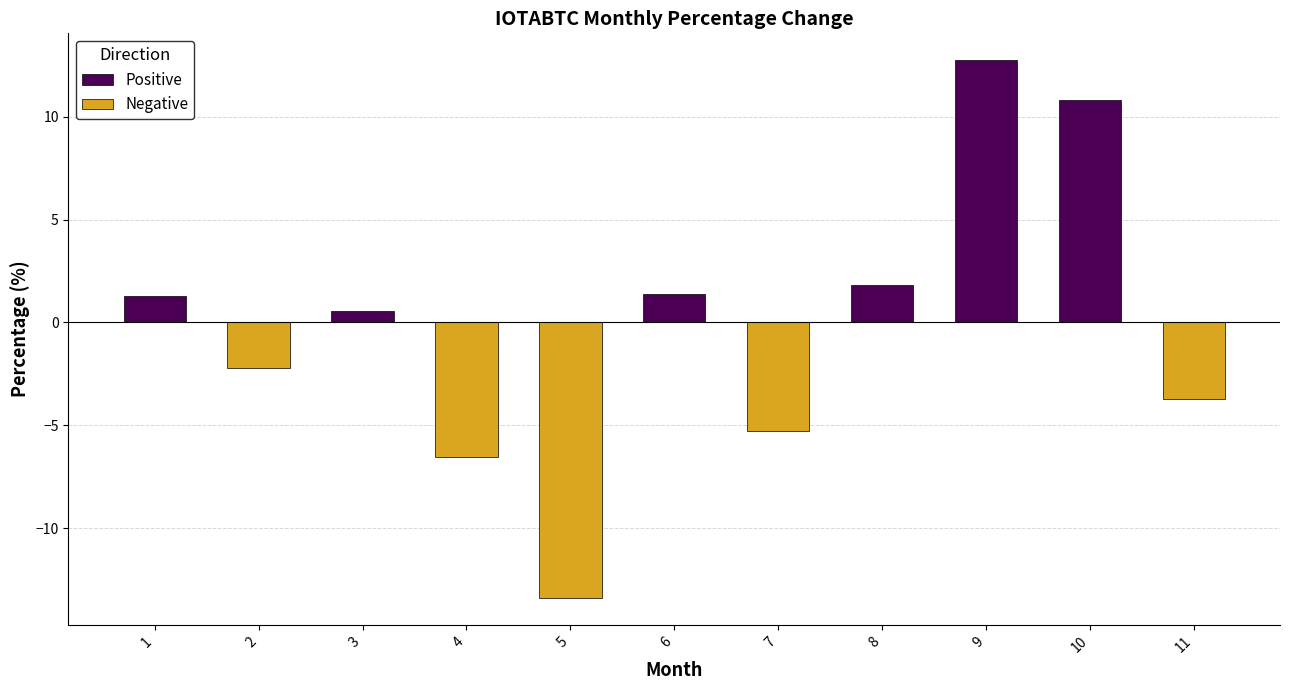

How many bars are there in total?

11